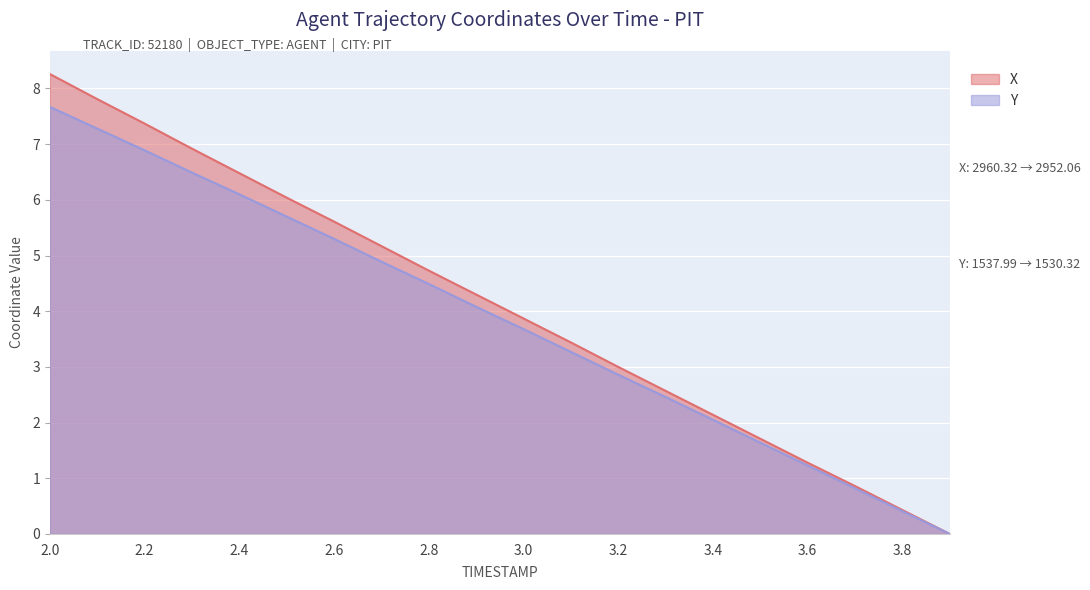

Is it true that X equals 1.7 at 3.5?

True